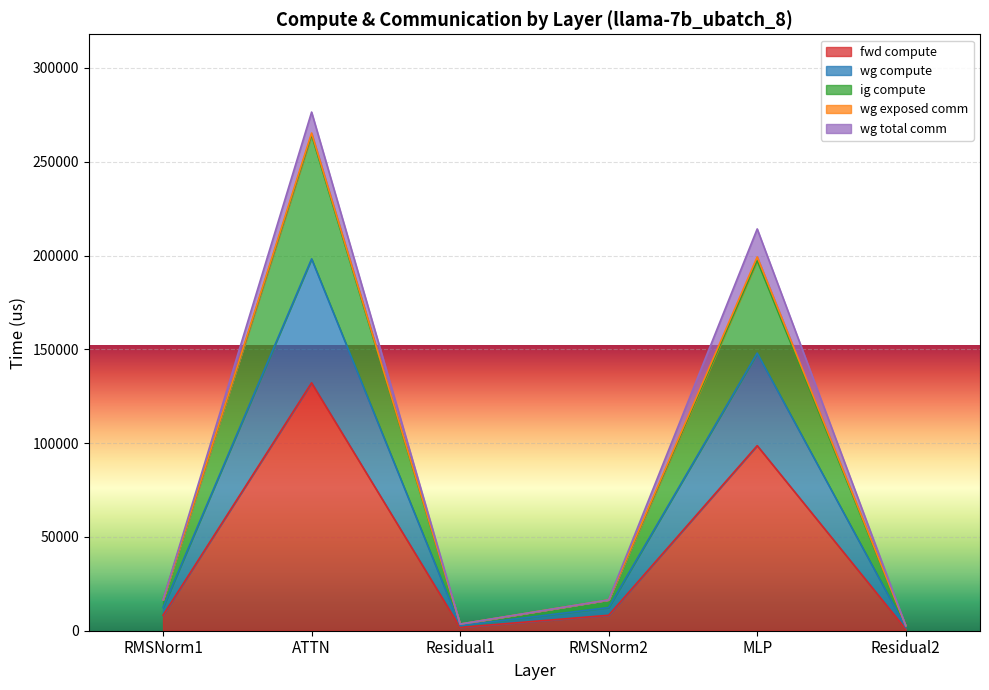

At how many categories does at least one series exceed 50502?

2